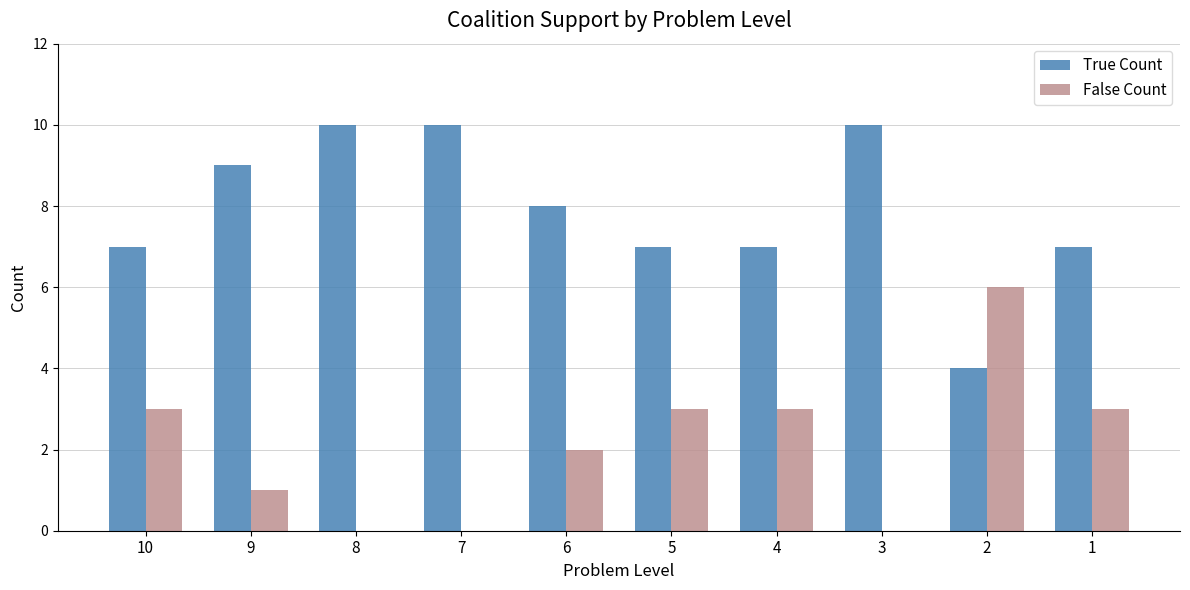

What value does the True Count series have at 7?

10